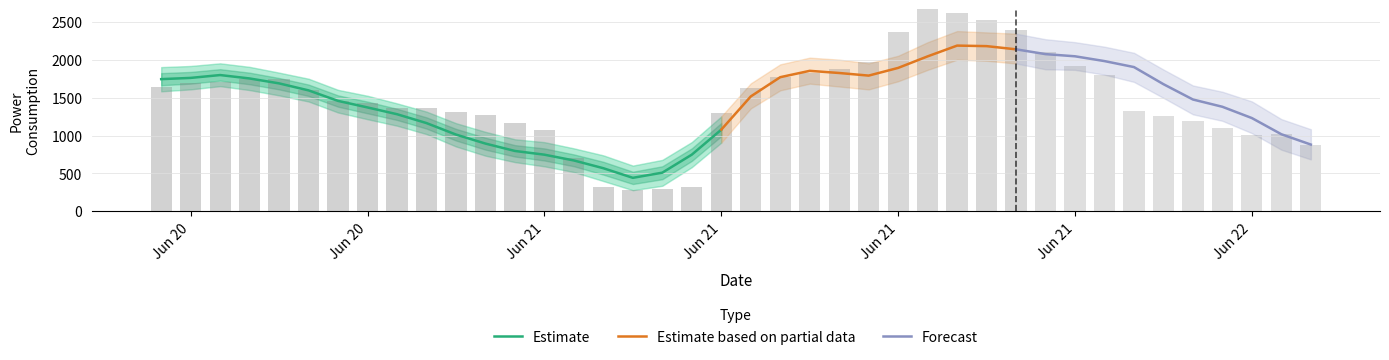

Reading left to right, extract all data points from this chart.

y: 2022-06-20 12:00:00=1639.8	2022-06-20 13:00:00=1692.5	2022-06-20 14:00:00=1703.2	2022-06-20 15:00:00=1749.7	2022-06-20 16:00:00=1747.6	2022-06-20 17:00:00=1602.8	2022-06-20 18:00:00=1459.9	2022-06-20 19:00:00=1434.3	2022-06-20 20:00:00=1365.4	2022-06-20 21:00:00=1363.0	2022-06-20 22:00:00=1316.0	2022-06-20 23:00:00=1272.0	2022-06-21 00:00:00=1169.6	2022-06-21 01:00:00=1066.8	2022-06-21 02:00:00=709.1	2022-06-21 03:00:00=327.3	2022-06-21 04:00:00=280.6	2022-06-21 05:00:00=299.5	2022-06-21 06:00:00=324.0	2022-06-21 07:00:00=1293.4	2022-06-21 08:00:00=1626.6	2022-06-21 09:00:00=1768.2	2022-06-21 10:00:00=1827.1	2022-06-21 11:00:00=1871.5	2022-06-21 12:00:00=1975.1	2022-06-21 13:00:00=2365.0	2022-06-21 14:00:00=2699.7	2022-06-21 15:00:00=2613.1	2022-06-21 16:00:00=2527.3	2022-06-21 17:00:00=2387.2	2022-06-21 18:00:00=2101.1	2022-06-21 19:00:00=1913.0	2022-06-21 20:00:00=1795.8	2022-06-21 21:00:00=1319.9	2022-06-21 22:00:00=1258.2	2022-06-21 23:00:00=1192.9	2022-06-22 00:00:00=1101.2	2022-06-22 01:00:00=1013.5	2022-06-22 02:00:00=1016.9	2022-06-22 03:00:00=880.9
predict_value: 2022-06-20 12:00:00=1743.6	2022-06-20 13:00:00=1759.9	2022-06-20 14:00:00=1797.4	2022-06-20 15:00:00=1752.4	2022-06-20 16:00:00=1687.6	2022-06-20 17:00:00=1595.2	2022-06-20 18:00:00=1456.7	2022-06-20 19:00:00=1370.4	2022-06-20 20:00:00=1281.1	2022-06-20 21:00:00=1164.1	2022-06-20 22:00:00=1012.8	2022-06-20 23:00:00=893.8	2022-06-21 00:00:00=796.5	2022-06-21 01:00:00=747.5	2022-06-21 02:00:00=671.2	2022-06-21 03:00:00=568.9	2022-06-21 04:00:00=442.3	2022-06-21 05:00:00=510.4	2022-06-21 06:00:00=748.0	2022-06-21 07:00:00=1077.3	2022-06-21 08:00:00=1515.3	2022-06-21 09:00:00=1769.3	2022-06-21 10:00:00=1853.1	2022-06-21 11:00:00=1824.5	2022-06-21 12:00:00=1790.1	2022-06-21 13:00:00=1891.6	2022-06-21 14:00:00=2043.8	2022-06-21 15:00:00=2185.8	2022-06-21 16:00:00=2178.7	2022-06-21 17:00:00=2136.7	2022-06-21 18:00:00=2073.4	2022-06-21 19:00:00=2044.8	2022-06-21 20:00:00=1981.5	2022-06-21 21:00:00=1902.5	2022-06-21 22:00:00=1677.1	2022-06-21 23:00:00=1475.0	2022-06-22 00:00:00=1379.1	2022-06-22 01:00:00=1230.3	2022-06-22 02:00:00=1016.9	2022-06-22 03:00:00=880.9
yhat_lower: 2022-06-20 12:00:00=1582.9	2022-06-20 13:00:00=1608.7	2022-06-20 14:00:00=1651.0	2022-06-20 15:00:00=1599.2	2022-06-20 16:00:00=1529.4	2022-06-20 17:00:00=1448.8	2022-06-20 18:00:00=1303.7	2022-06-20 19:00:00=1215.1	2022-06-20 20:00:00=1129.7	2022-06-20 21:00:00=1019.1	2022-06-20 22:00:00=856.0	2022-06-20 23:00:00=734.1	2022-06-21 00:00:00=649.6	2022-06-21 01:00:00=593.7	2022-06-21 02:00:00=518.6	2022-06-21 03:00:00=399.9	2022-06-21 04:00:00=279.4	2022-06-21 05:00:00=337.4	2022-06-21 06:00:00=582.9	2022-06-21 07:00:00=906.6	2022-06-21 08:00:00=1357.3	2022-06-21 09:00:00=1595.6	2022-06-21 10:00:00=1684.1	2022-06-21 11:00:00=1646.1	2022-06-21 12:00:00=1608.0	2022-06-21 13:00:00=1715.4	2022-06-21 14:00:00=1865.7	2022-06-21 15:00:00=1999.8	2022-06-21 16:00:00=1985.5	2022-06-21 17:00:00=1950.0	2022-06-21 18:00:00=1873.5	2022-06-21 19:00:00=1866.0	2022-06-21 20:00:00=1802.8	2022-06-21 21:00:00=1707.3	2022-06-21 22:00:00=1496.3	2022-06-21 23:00:00=1279.7	2022-06-22 00:00:00=1193.8	2022-06-22 01:00:00=1031.4	2022-06-22 02:00:00=813.2	2022-06-22 03:00:00=685.2
yhat_upper: 2022-06-20 12:00:00=1902.1	2022-06-20 13:00:00=1917.0	2022-06-20 14:00:00=1951.9	2022-06-20 15:00:00=1905.1	2022-06-20 16:00:00=1829.2	2022-06-20 17:00:00=1749.0	2022-06-20 18:00:00=1602.1	2022-06-20 19:00:00=1523.9	2022-06-20 20:00:00=1423.9	2022-06-20 21:00:00=1315.2	2022-06-20 22:00:00=1163.1	2022-06-20 23:00:00=1048.5	2022-06-21 00:00:00=950.5	2022-06-21 01:00:00=912.6	2022-06-21 02:00:00=831.0	2022-06-21 03:00:00=738.4	2022-06-21 04:00:00=603.3	2022-06-21 05:00:00=678.7	2022-06-21 06:00:00=913.7	2022-06-21 07:00:00=1252.1	2022-06-21 08:00:00=1687.8	2022-06-21 09:00:00=1938.7	2022-06-21 10:00:00=2026.9	2022-06-21 11:00:00=2000.6	2022-06-21 12:00:00=1952.5	2022-06-21 13:00:00=2051.4	2022-06-21 14:00:00=2230.6	2022-06-21 15:00:00=2377.5	2022-06-21 16:00:00=2360.1	2022-06-21 17:00:00=2342.8	2022-06-21 18:00:00=2269.8	2022-06-21 19:00:00=2231.0	2022-06-21 20:00:00=2171.3	2022-06-21 21:00:00=2090.8	2022-06-21 22:00:00=1870.0	2022-06-21 23:00:00=1660.0	2022-06-22 00:00:00=1577.3	2022-06-22 01:00:00=1449.7	2022-06-22 02:00:00=1216.4	2022-06-22 03:00:00=1082.7